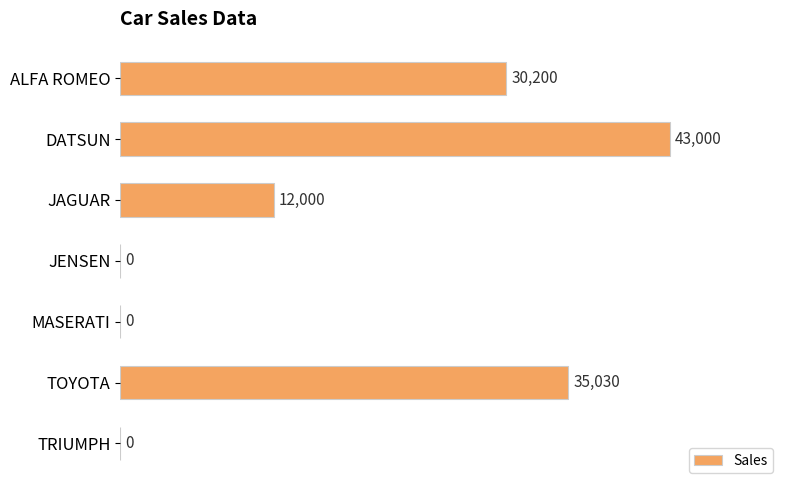

Are the bars horizontal?

Yes